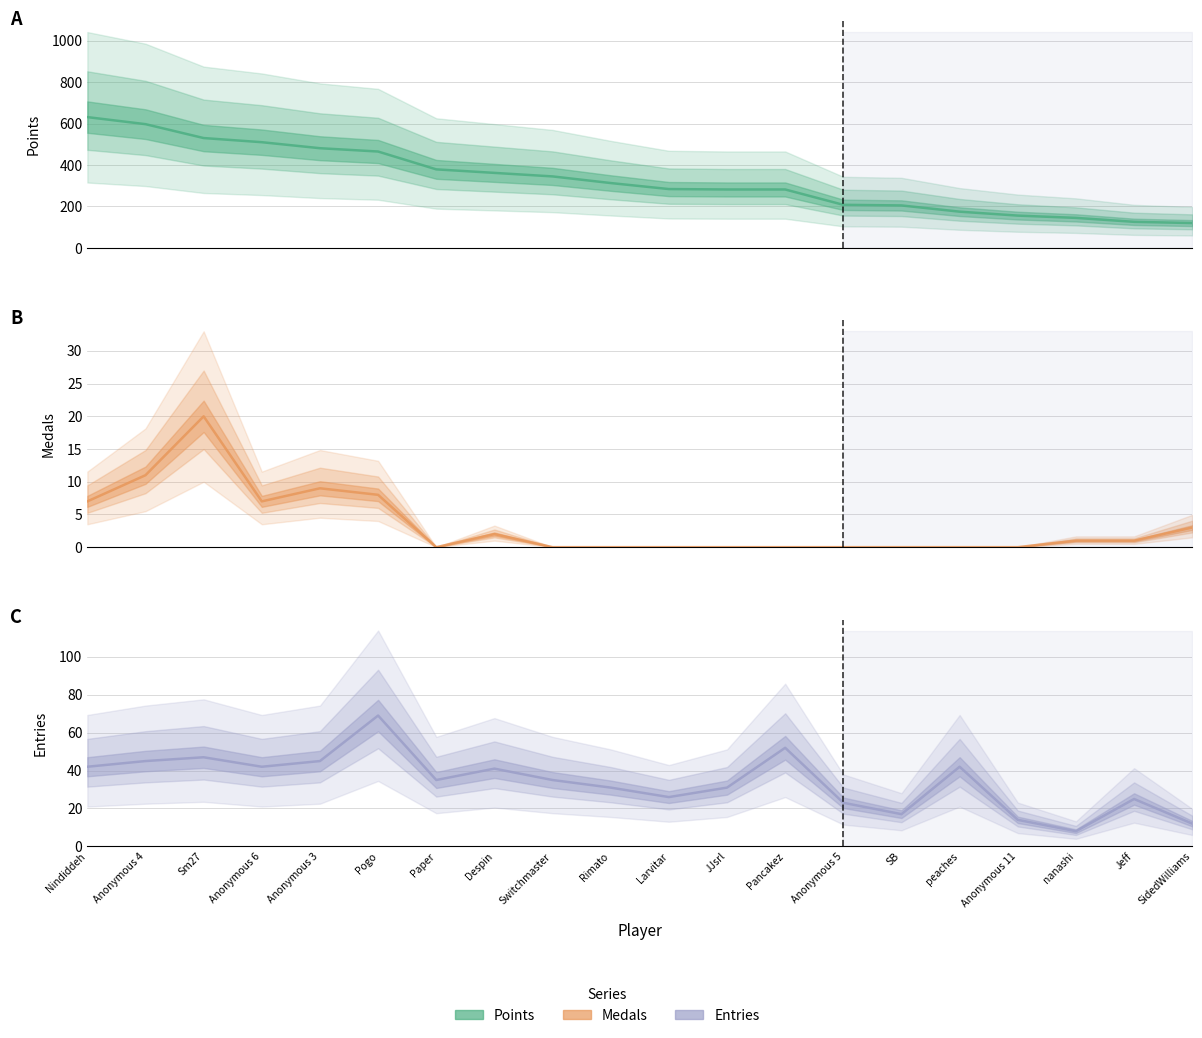

Where is the first local maximum for Medals?

Sm27